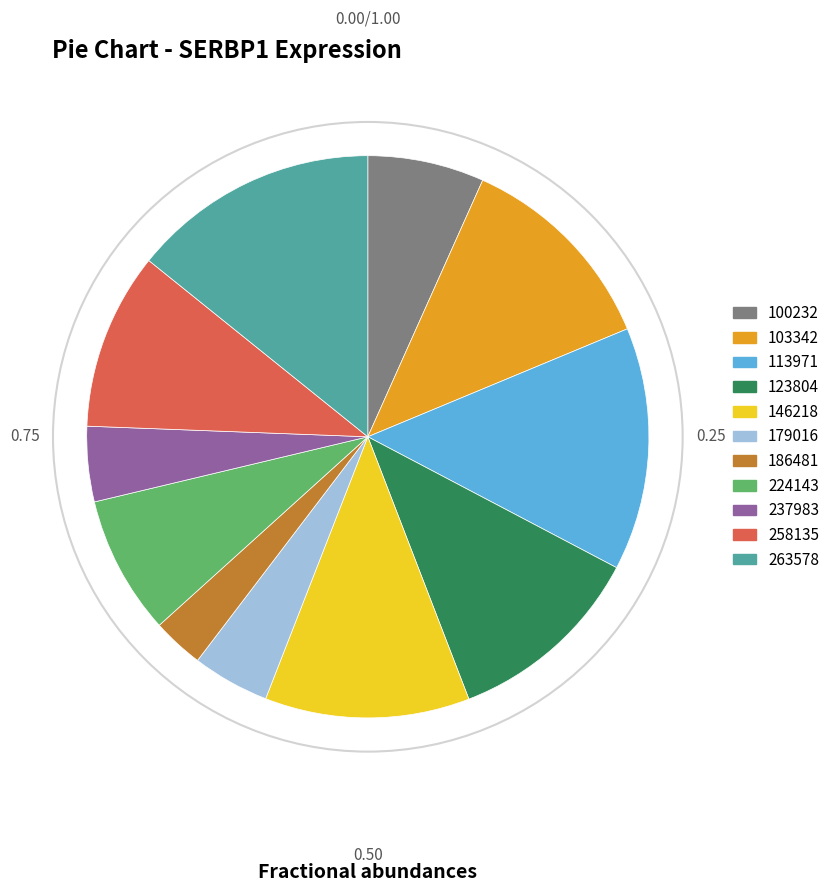

Does 258135 account for over 50% of the chart?

No